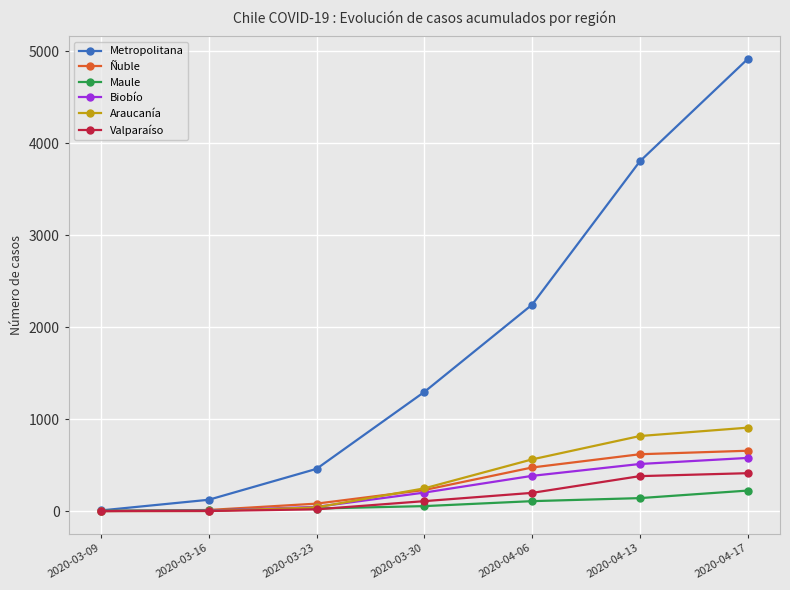

True or false: Biobío has a value of 201 at 2020-03-30.

True